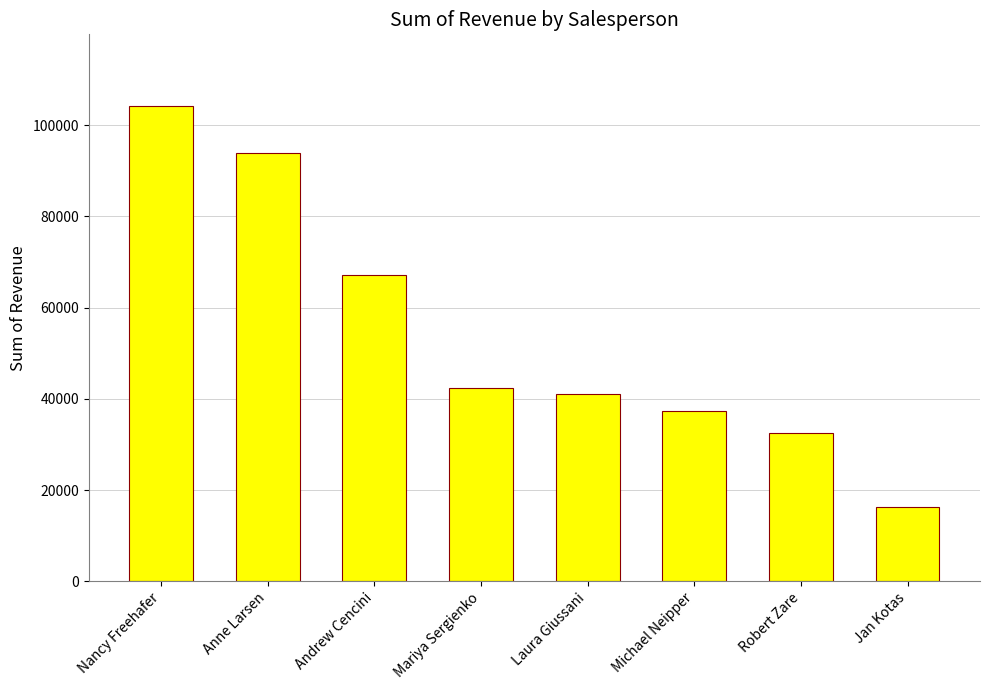

Which has a higher value, Laura Giussani or Andrew Cencini?

Andrew Cencini